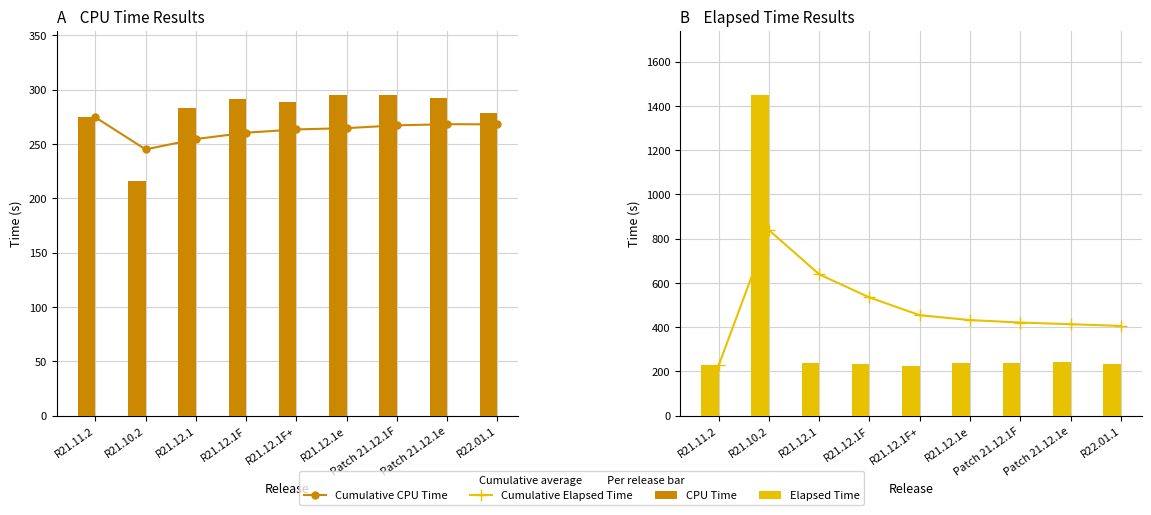

What is the maximum value shown in the chart?

1450.5